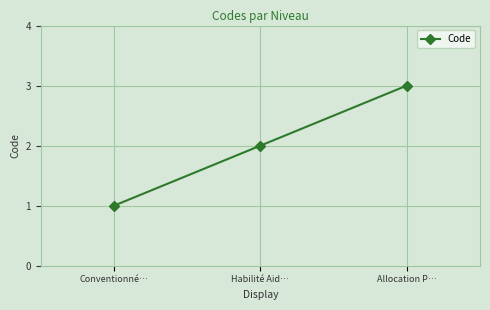

List the labels in order of value, smallest first.

Conventionné…, Habilité Aid…, Allocation P…